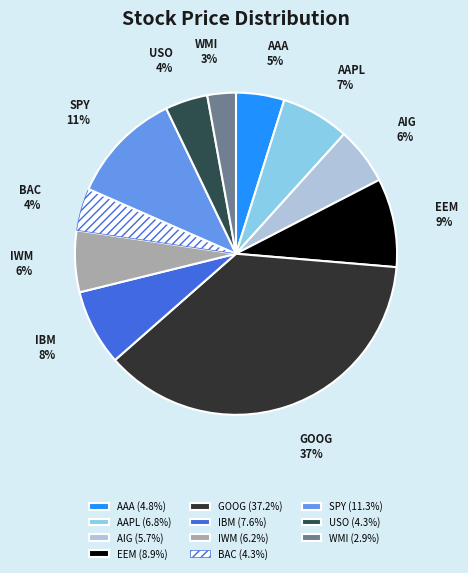

Does AAA account for over 50% of the chart?

No